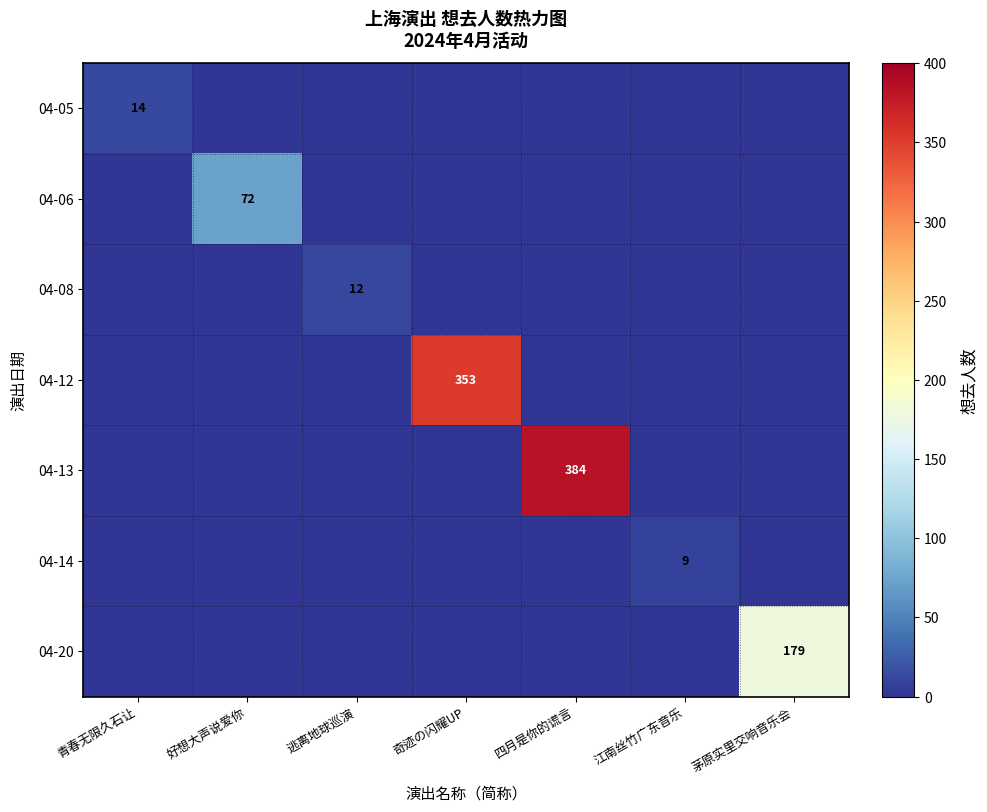

Rank the series by their maximum value, from highest to lowest.

04-13, 04-12, 04-20, 04-06, 04-05, 04-08, 04-14